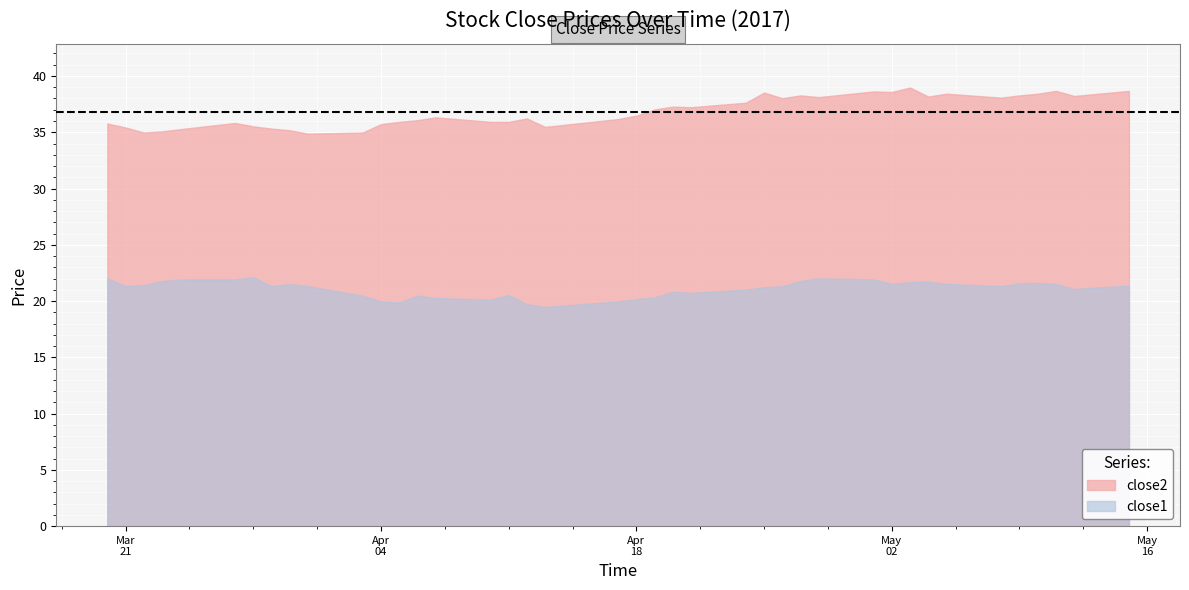

What are all the series names shown in the legend?

close2, close1